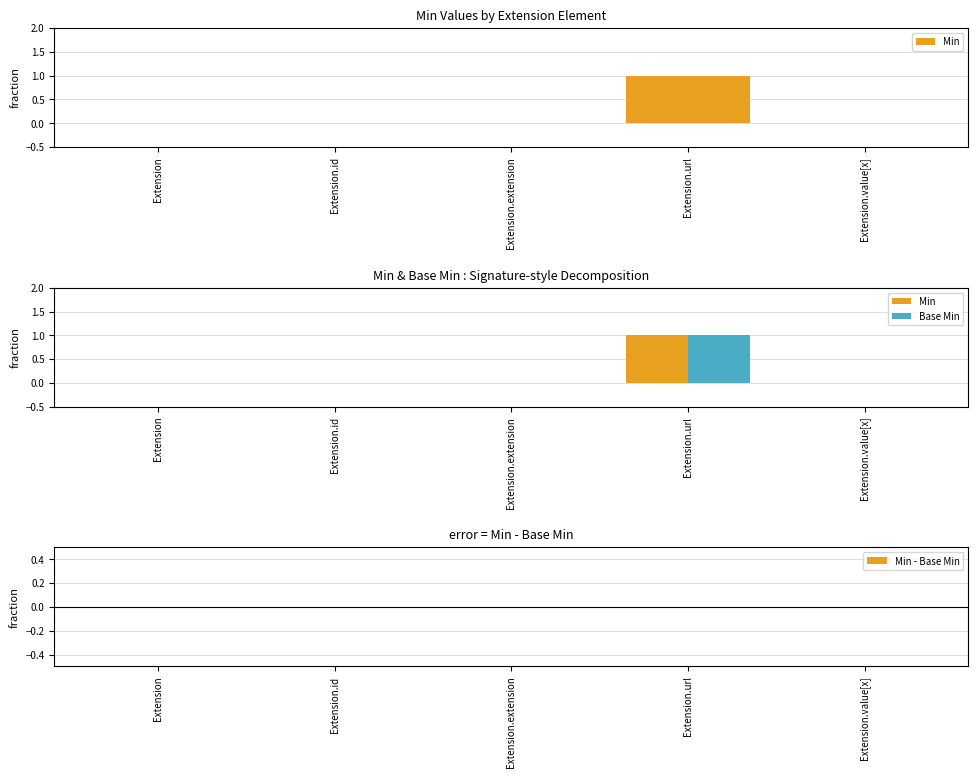

Reading right to left, transcribe all the data shown in this chart.

Min: 0	1	0	0	0
Base Min: 0	1	0	0	0
Min - Base Min: 0	0	0	0	0